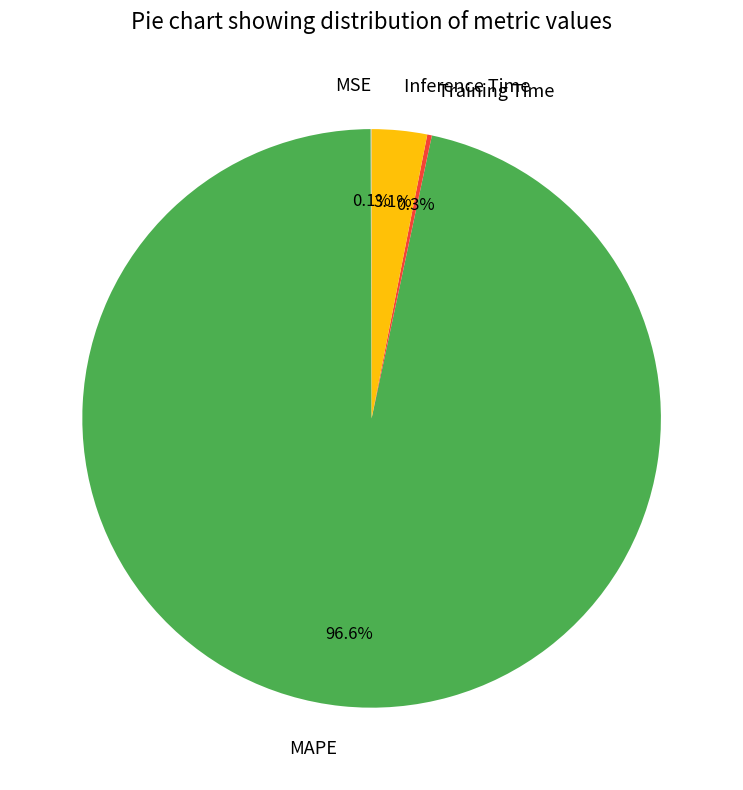

Which has a higher value, MAPE or Inference Time?

MAPE